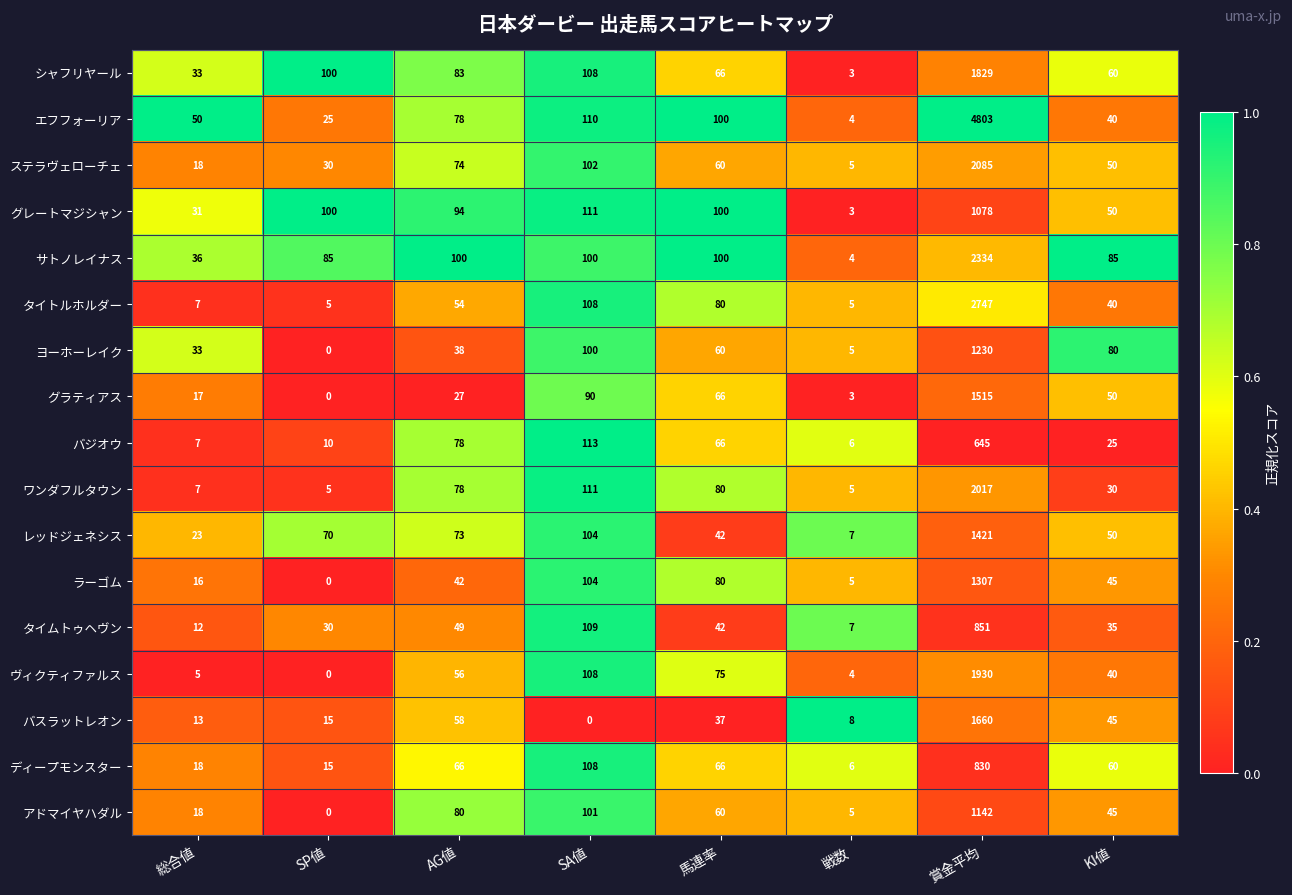

What is the sum of all グレートマジシャン values?

1567